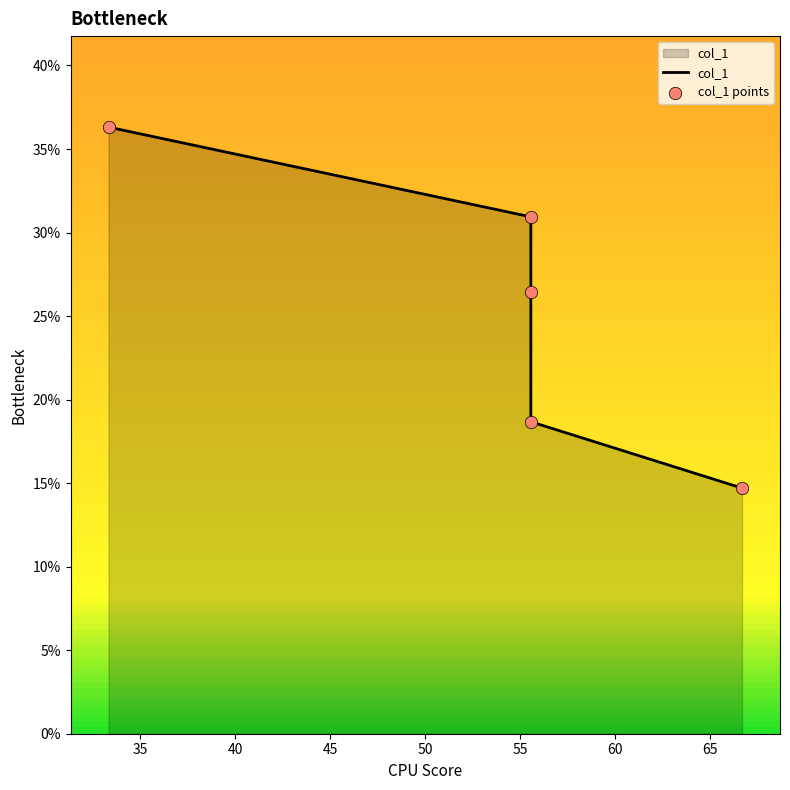

Which series contains the lowest Y value?

col_1